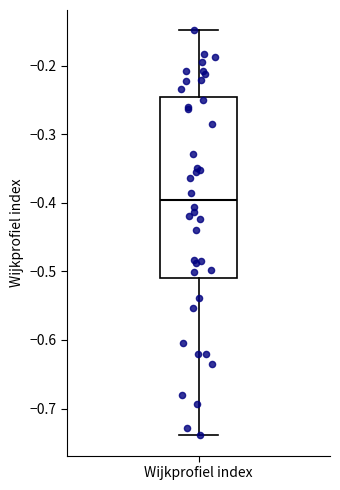

Read this box plot against the y-axis: the position of the median line, the range covered by the box, and the ends of both whiskers. The values are not printed on the chart, so give them approximately, as read against the axis.

median -0.40, box -0.51 to -0.25, whiskers -0.74 to -0.15